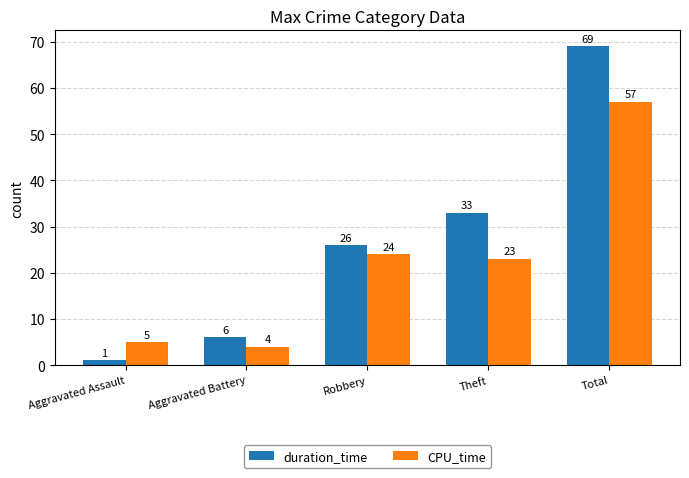

At Theft, list the series in order from largest to smallest.

duration_time, CPU_time